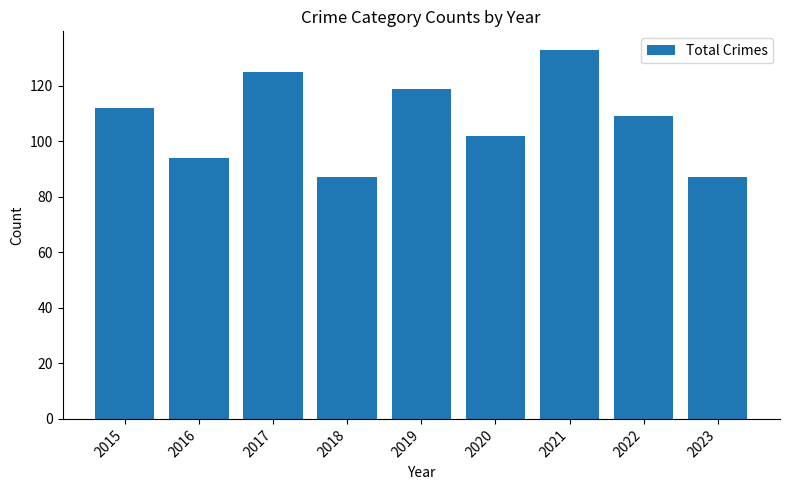

What is the difference between the second highest and minimum values?

38